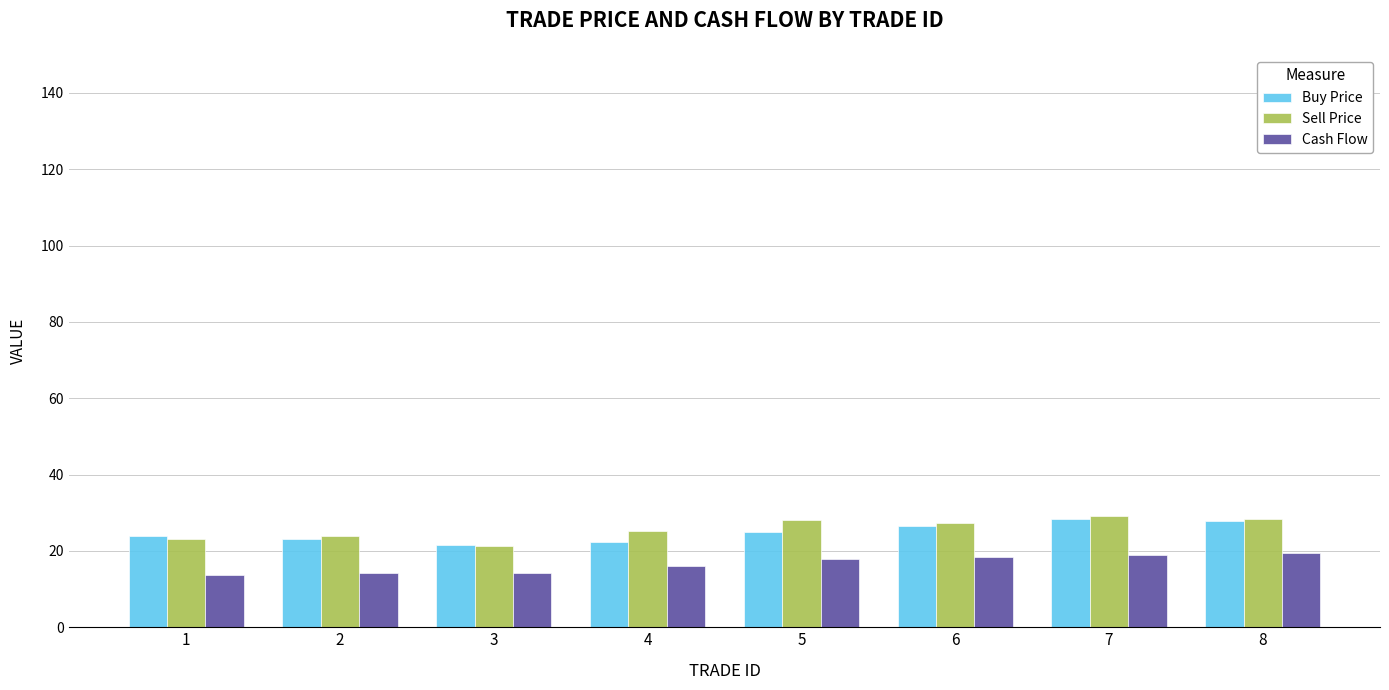

Is it true that Buy Price equals 27.8 at 8?

True